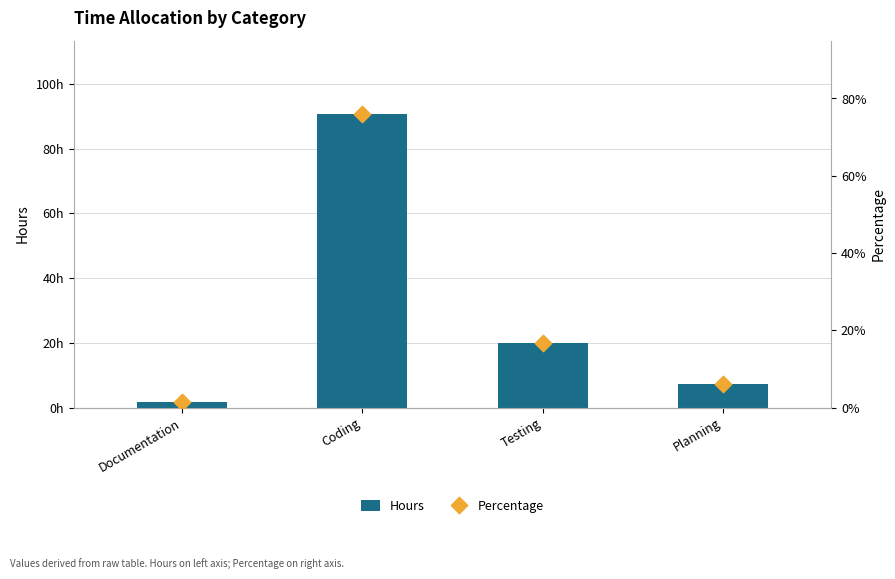

Is the value of Hours at Coding greater than the value of Percentage at Documentation?

Yes